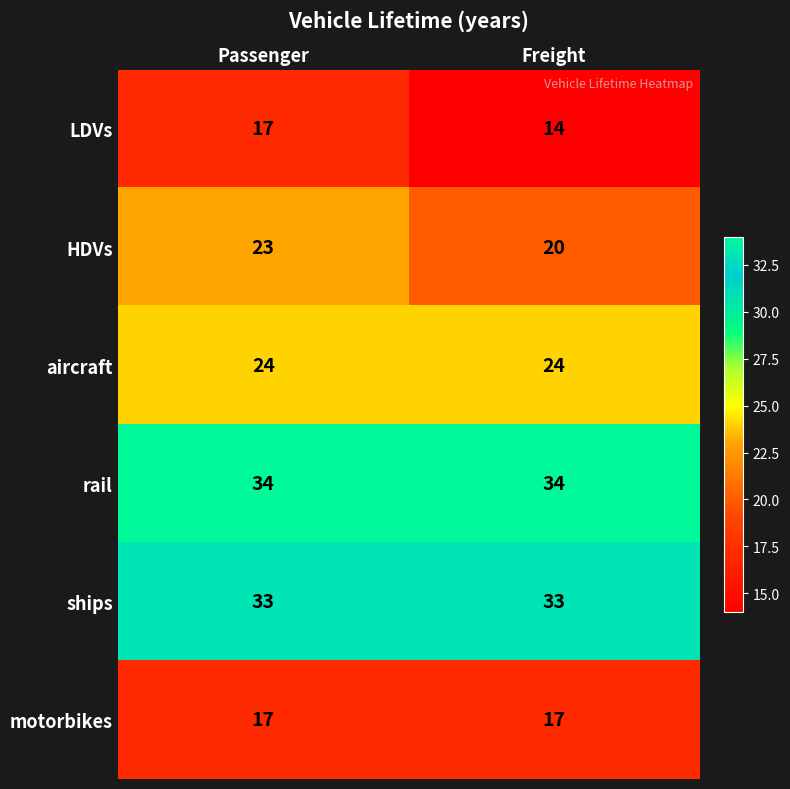

The value of motorbikes at Passenger is 17. True or false?

True